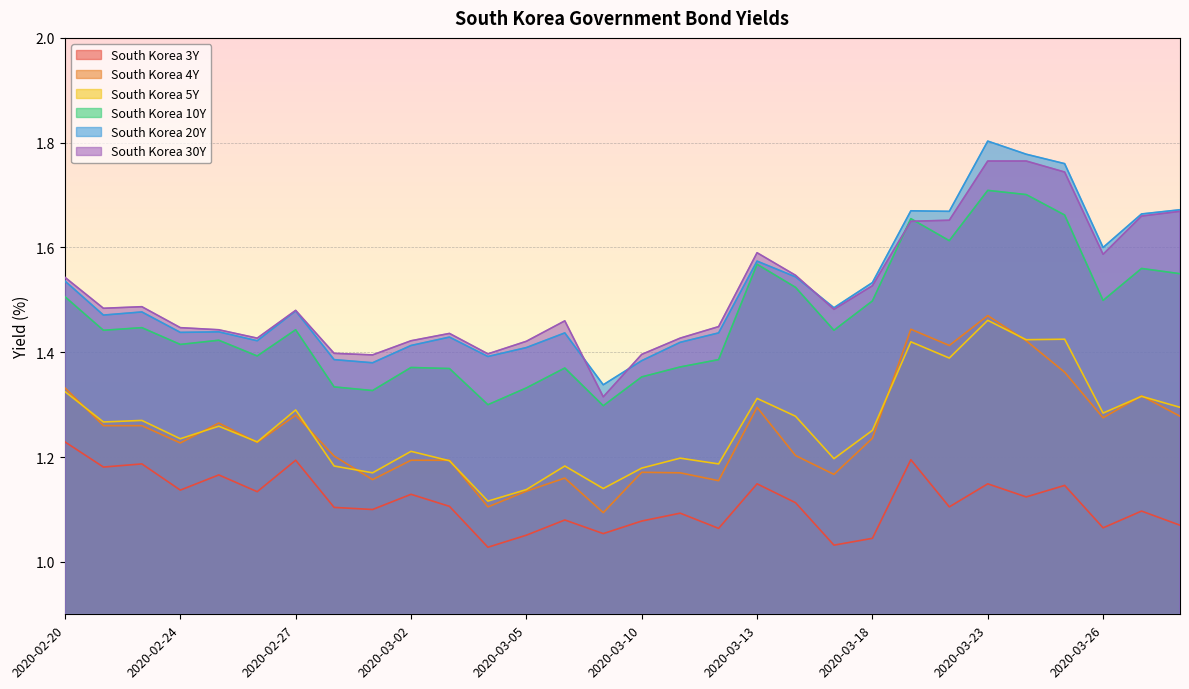

At which category does the chart reach its peak across all series?

2020-03-23